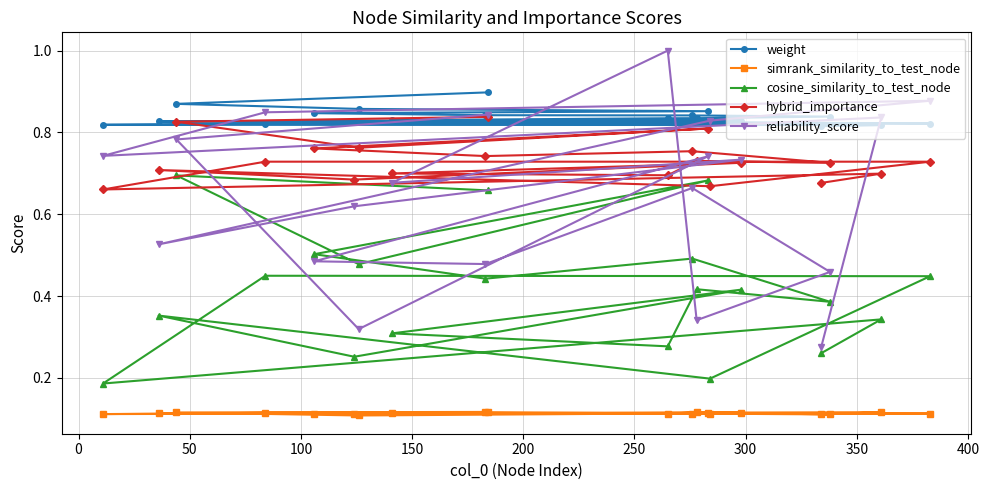

Which series has the largest total across all categories?

weight